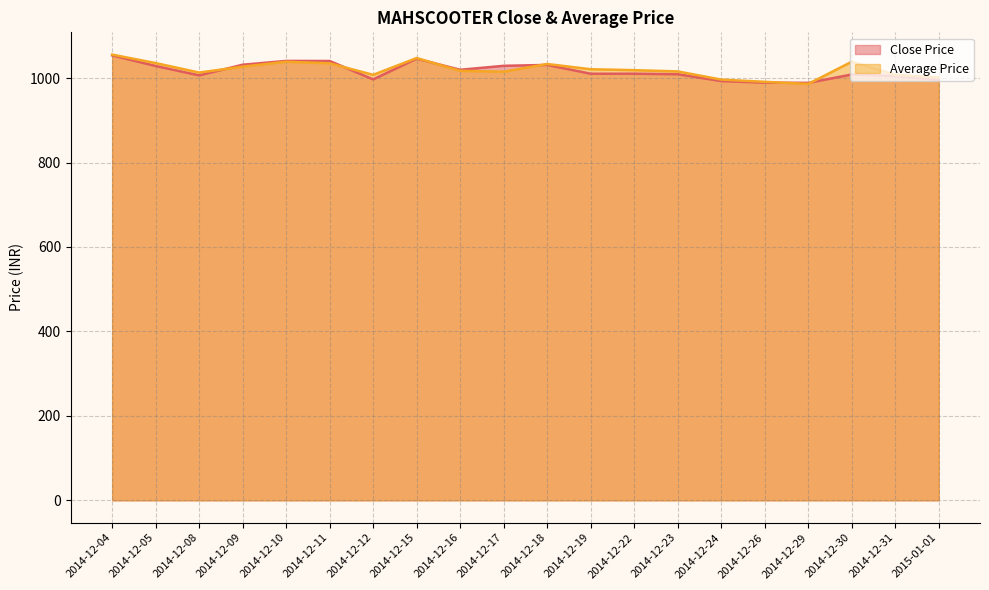

How many lines are shown in the chart?

2